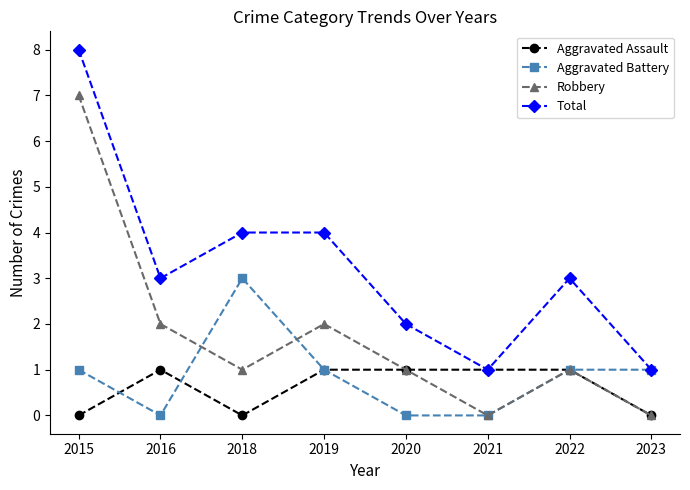

What is the sum of the Robbery values at 2016 and 2022?

3